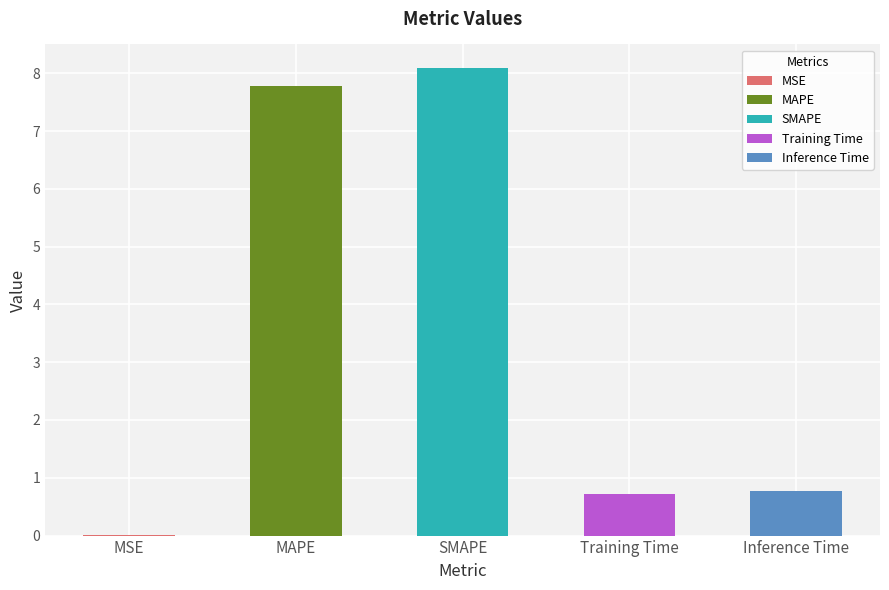

Rank the categories by value from highest to lowest.

SMAPE, MAPE, Inference Time, Training Time, MSE